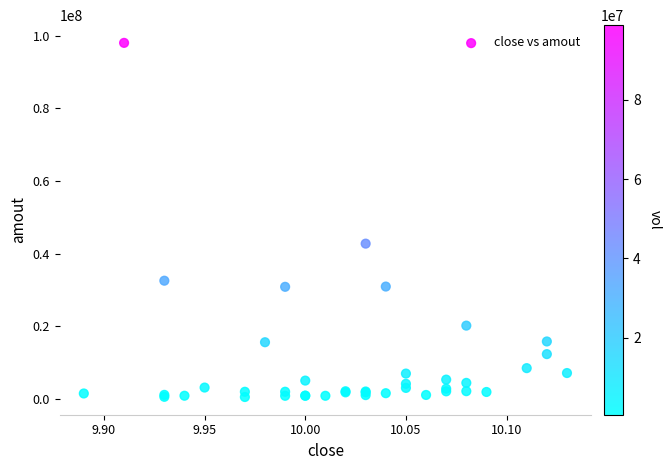

What Y value in the scatter plot is closest to 49294609?

42780520